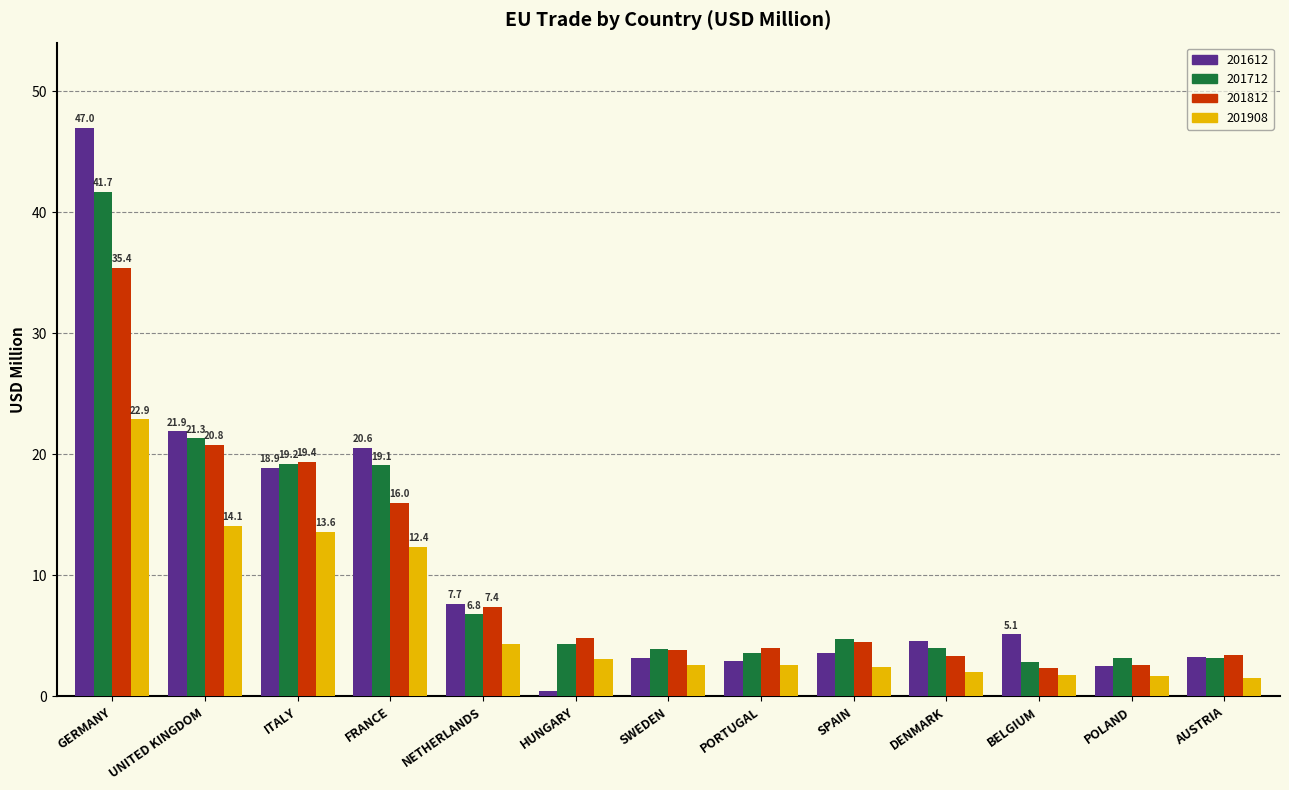

List the series in order of their peak value, lowest first.

201908, 201812, 201712, 201612